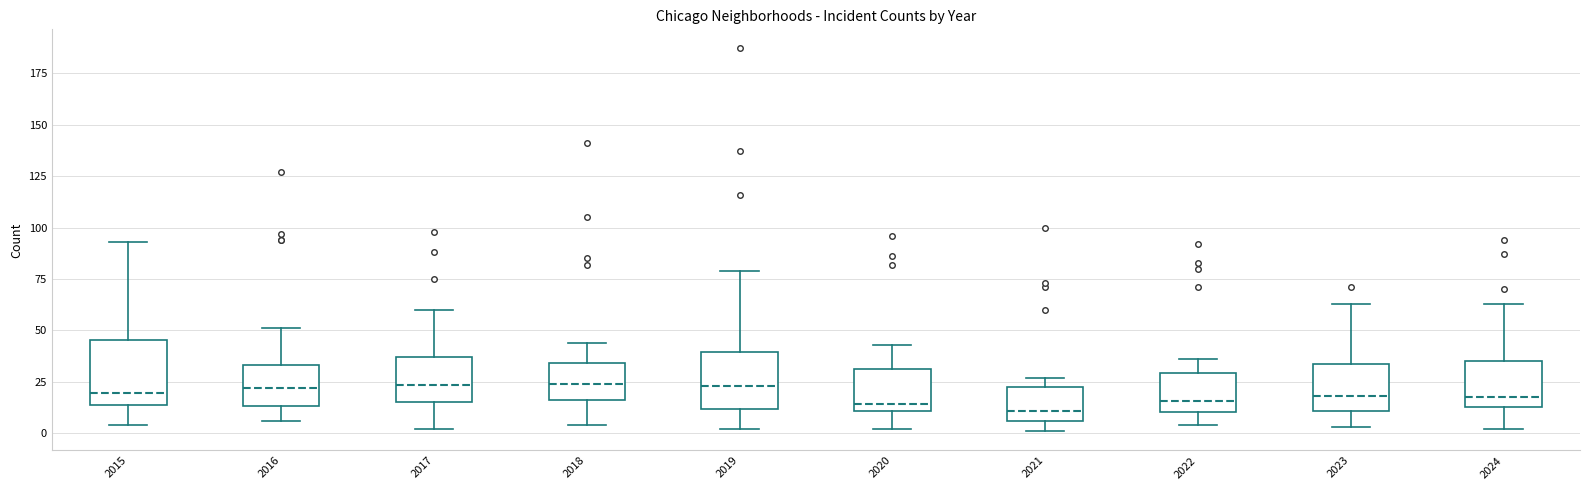

Where is the upper edge of the box at x = 2021 on the y-axis? The values are not printed on the chart, so give them approximately, as read against the axis.

25